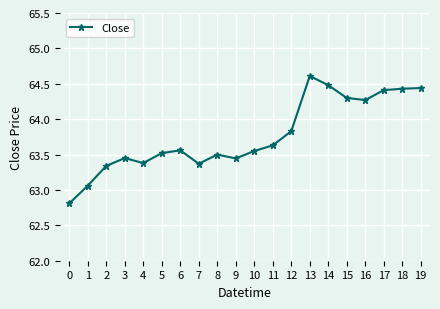

What is the difference between the second highest and second lowest values?

1.4